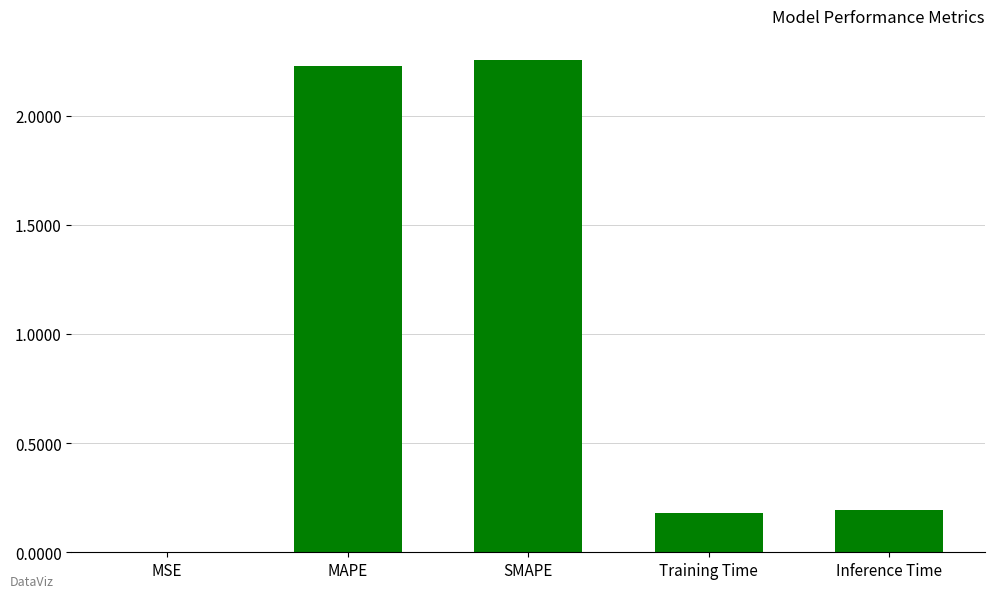

What is the sum of all values?

4.9